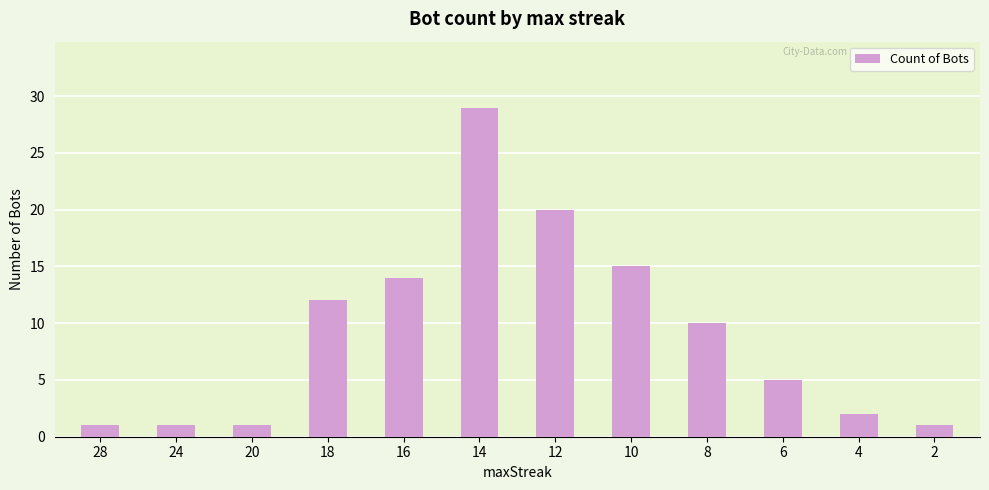

True or false: the data shows 20 at 12.

True